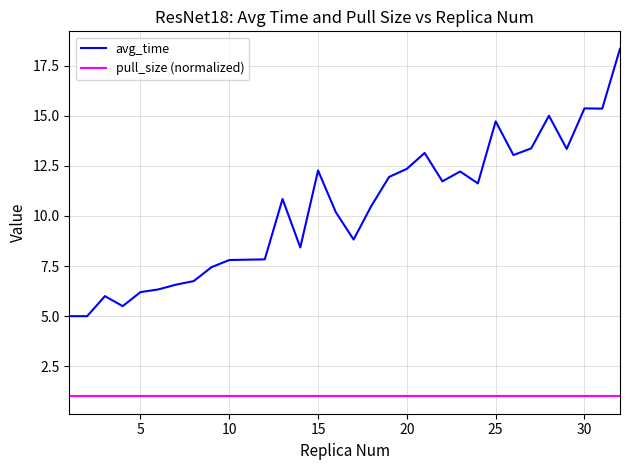

Which series has the largest total across all categories?

avg_time